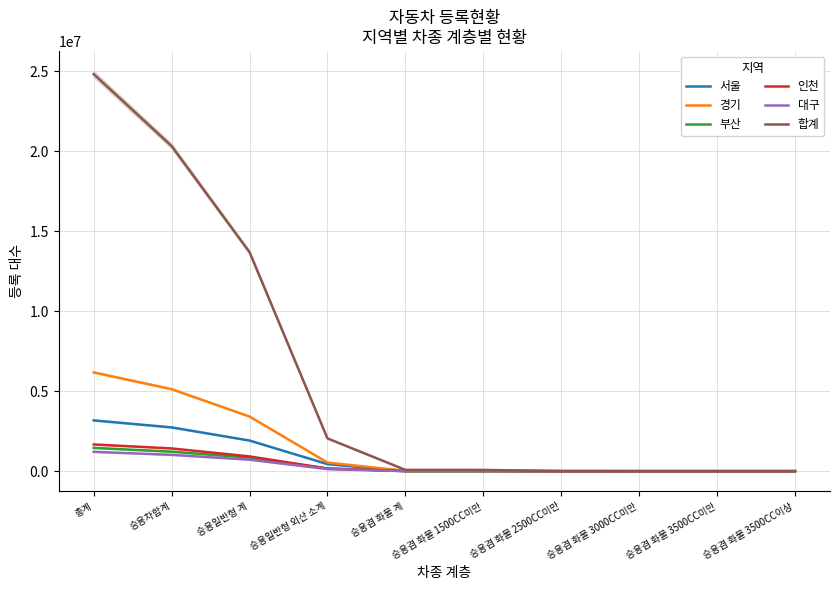

True or false: 서울 and 경기 cross at least once.

True